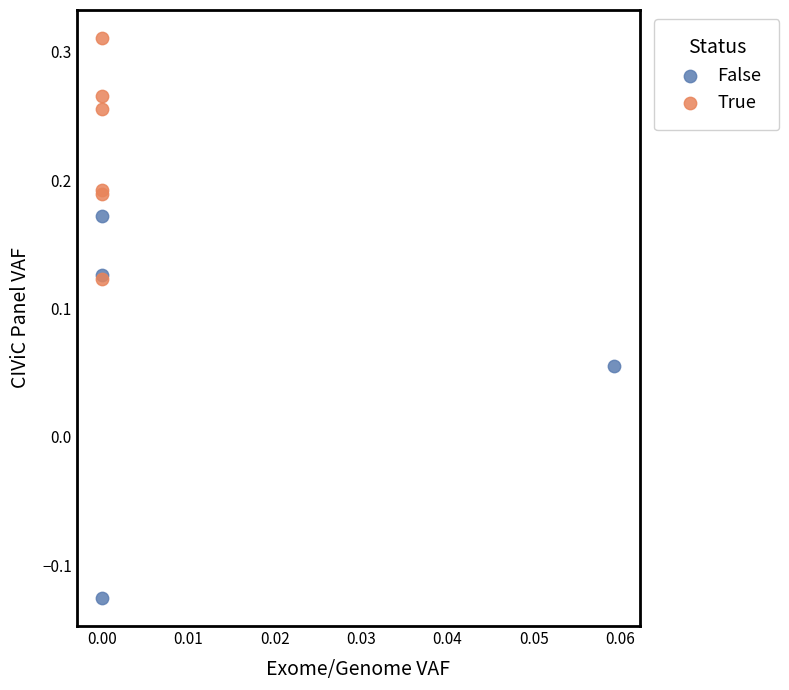

Which series has the widest spread of Y values?

False